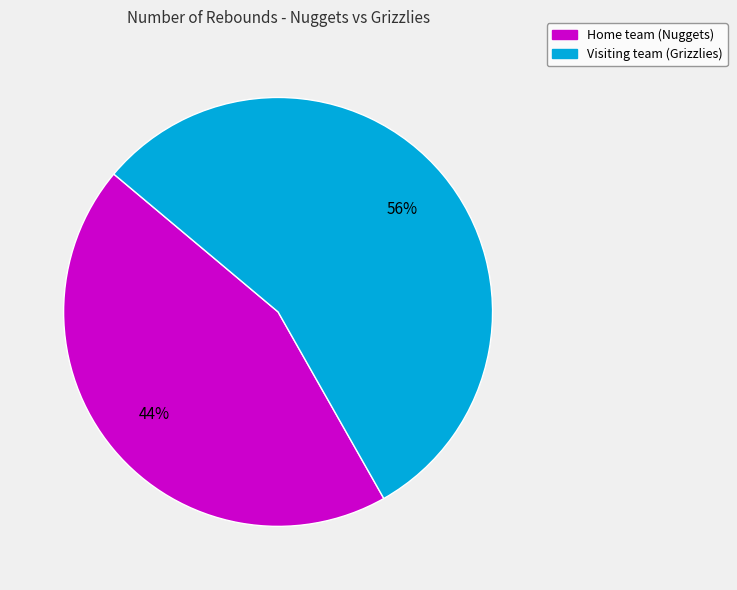

How many slices are in this pie chart?

2